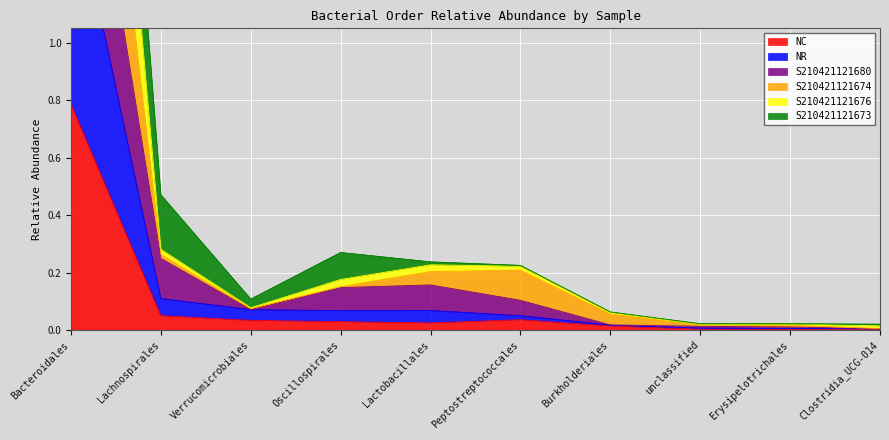

Which series has the largest total across all categories?

S210421121674